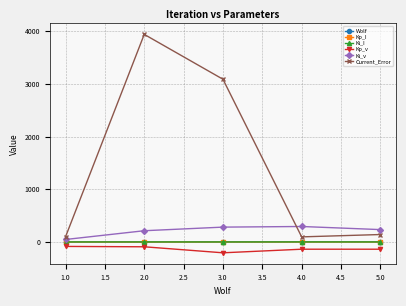

What is the maximum value shown in the chart?

3941.1